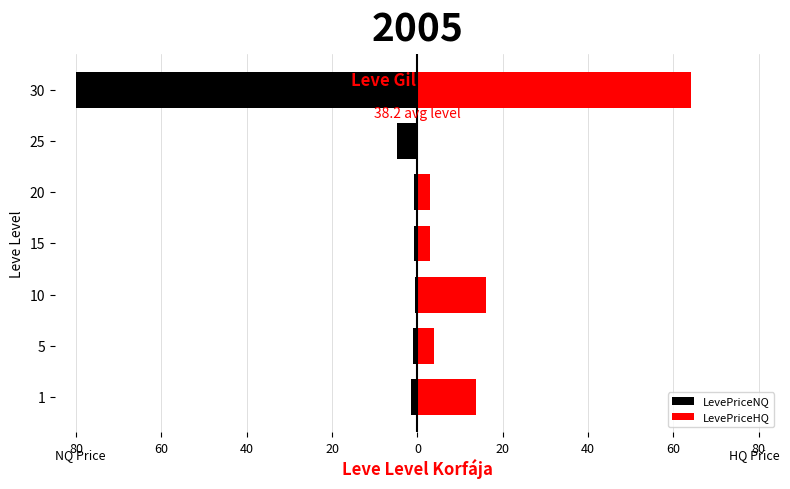

What is the difference between the second highest and second lowest values in the LevePriceNQ series?

4.0